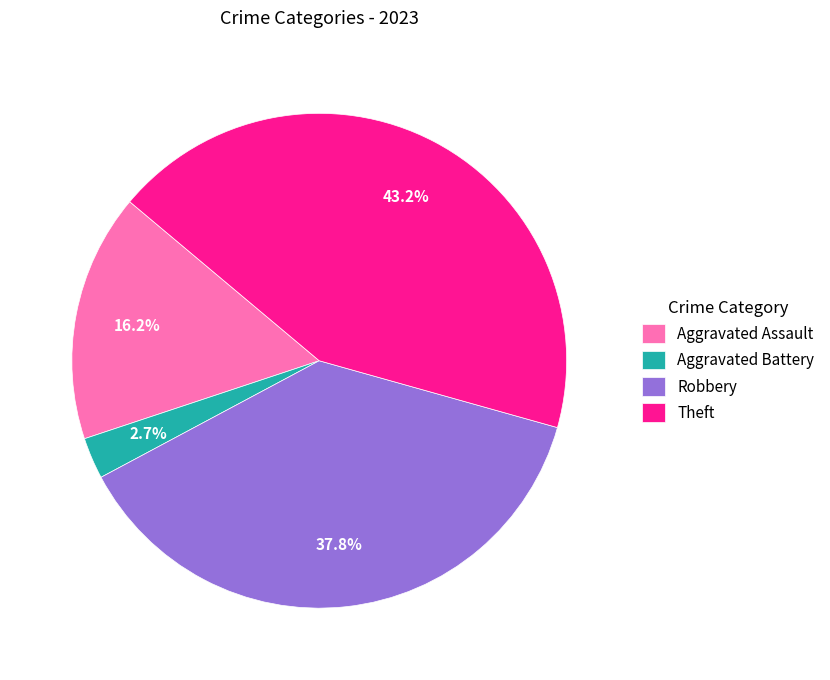

How much of the chart is everything except Robbery?

62.2%